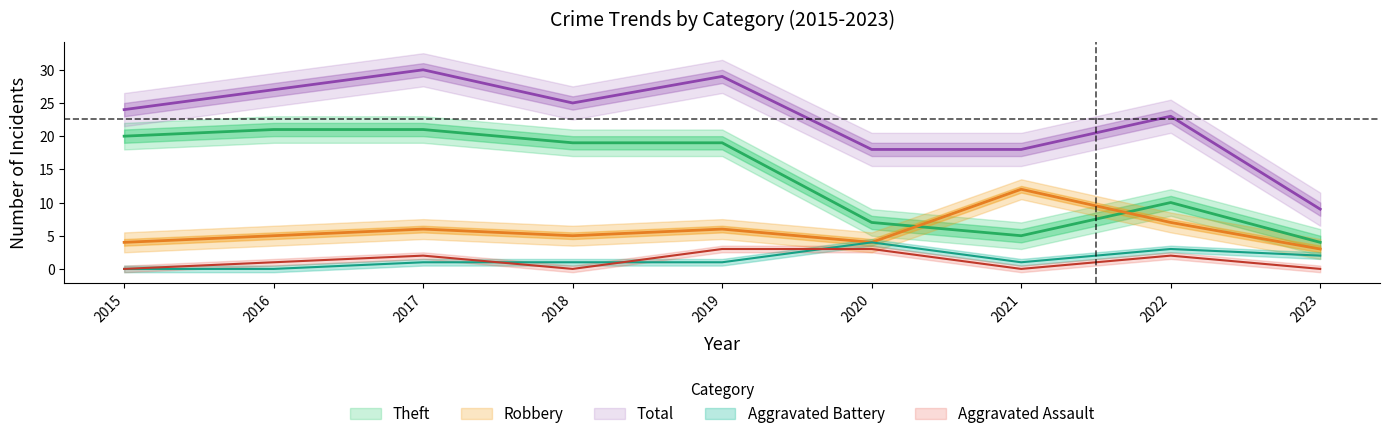

Read the Theft value at 2017, to the nearest 5.

20